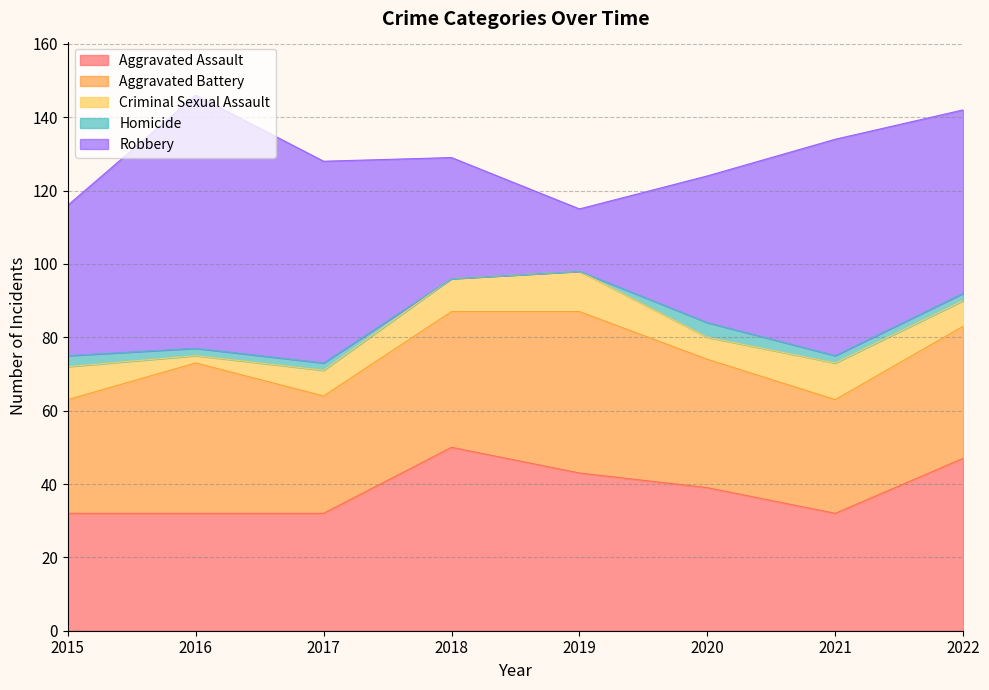

At 2017, list the series in order from smallest to largest.

Homicide, Criminal Sexual Assault, Aggravated Assault, Aggravated Battery, Robbery